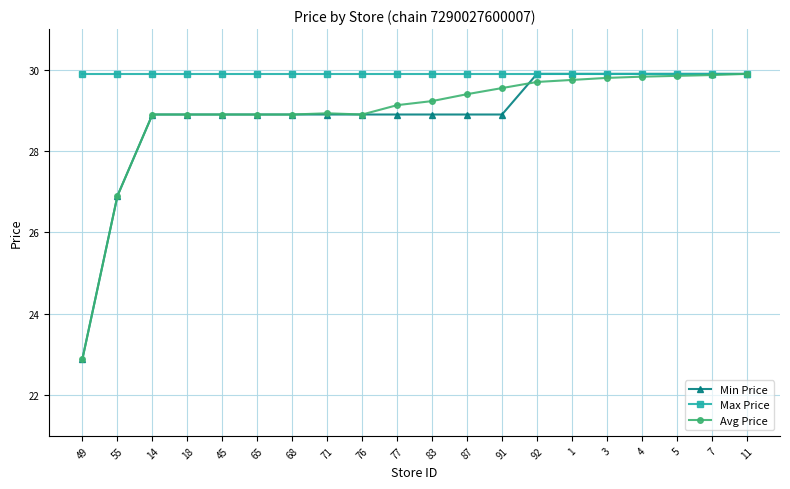

How many lines are shown in the chart?

3